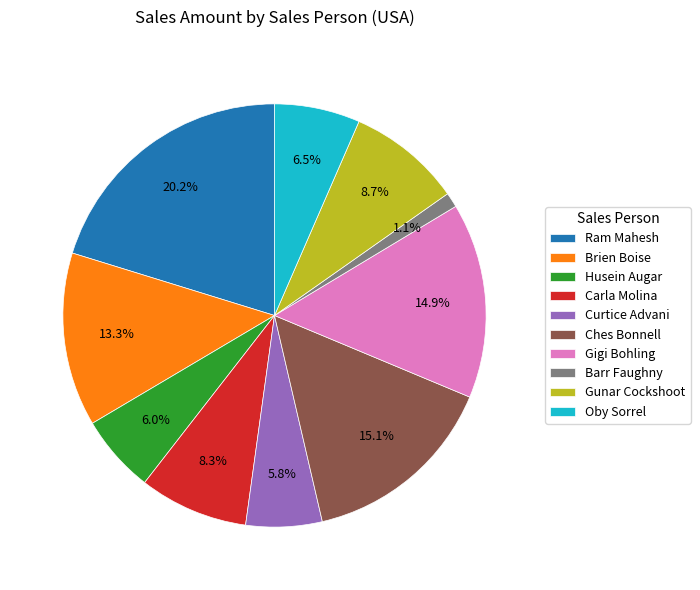

What is the smallest slice in the pie chart?

Barr Faughny